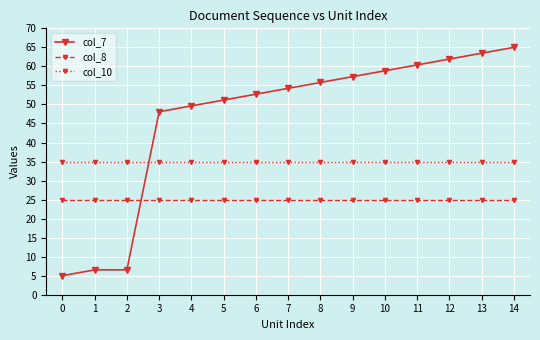

At 1, list the series in order from largest to smallest.

col_10, col_8, col_7